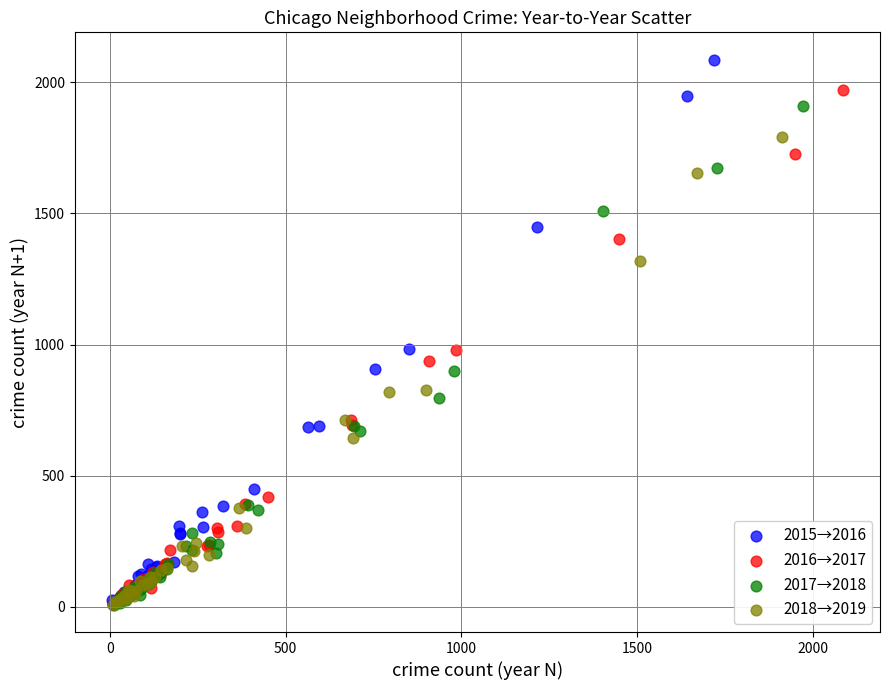

Which series contains the highest Y value?

2015→2016